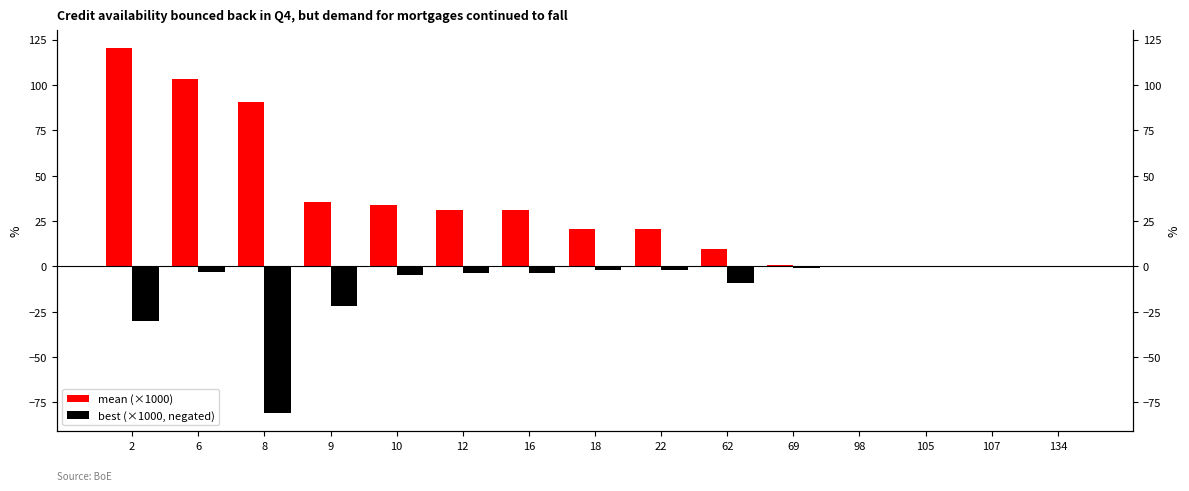

The value of mean (×1000) at 6 is 103.4. True or false?

True